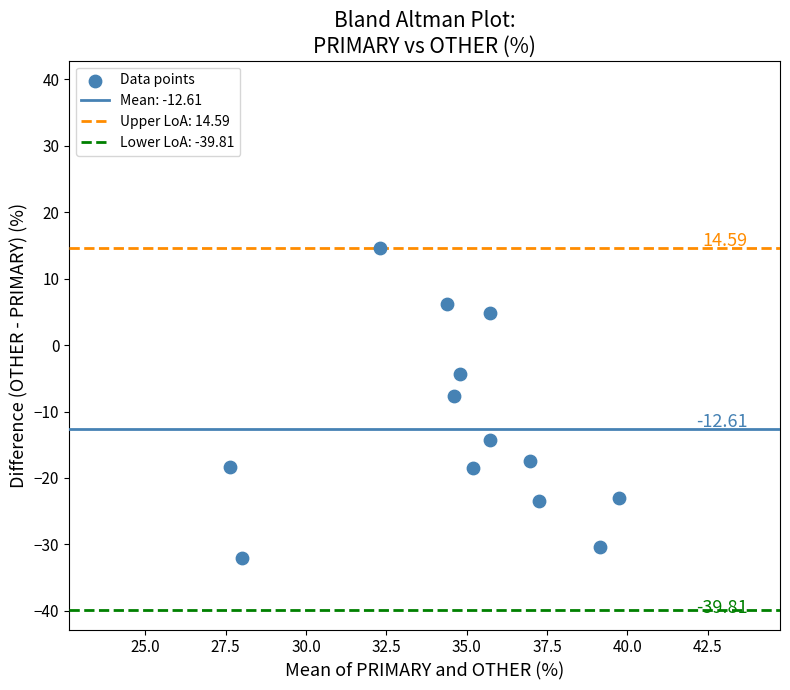

What is the range of Y values (max minus min)?

46.6